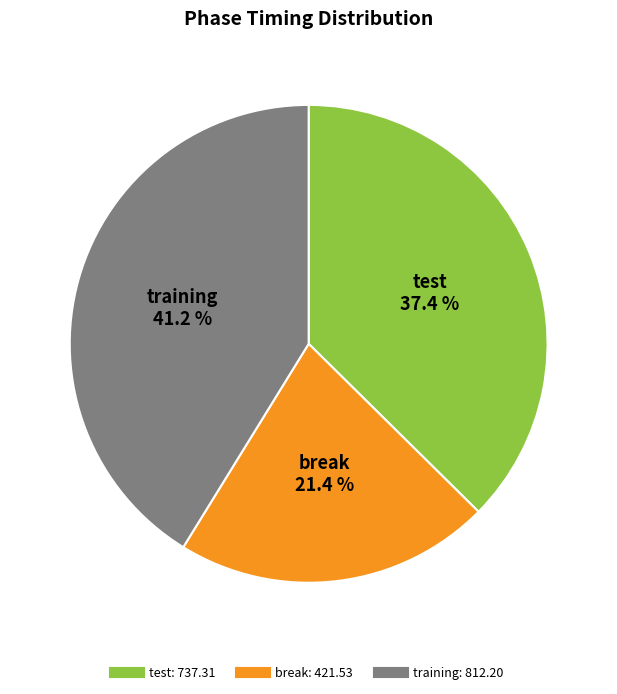

What percentage is the test slice, to the nearest percent?

37%